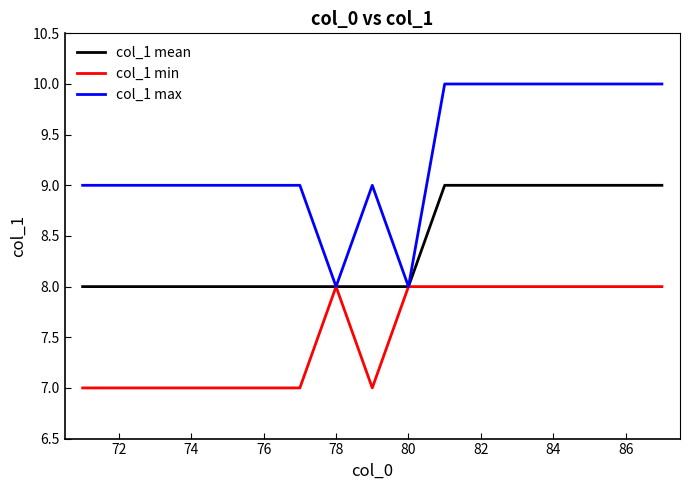

Which series has the largest total across all categories?

col_1 max